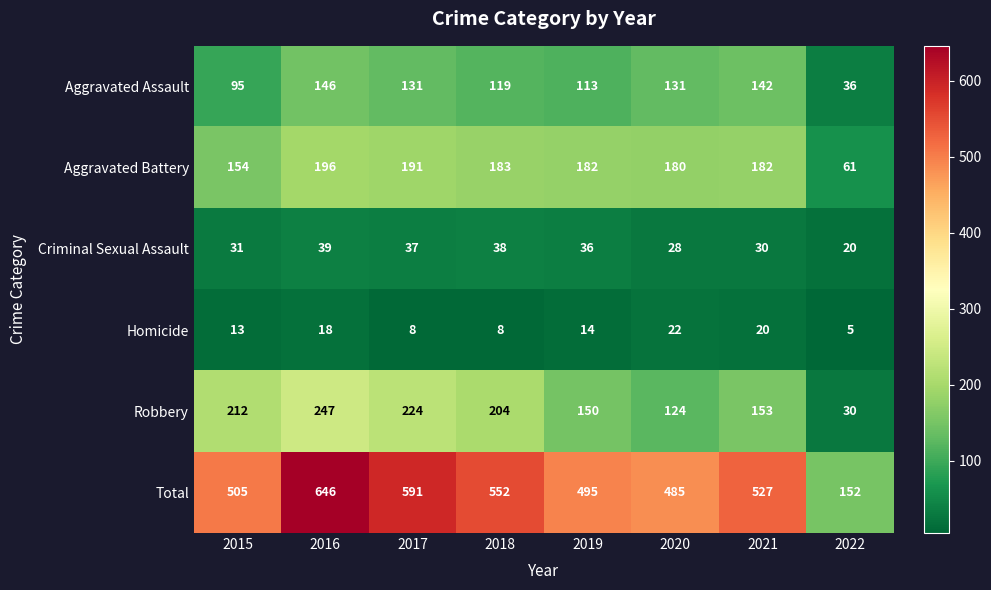

At which label does Criminal Sexual Assault reach its peak?

2016